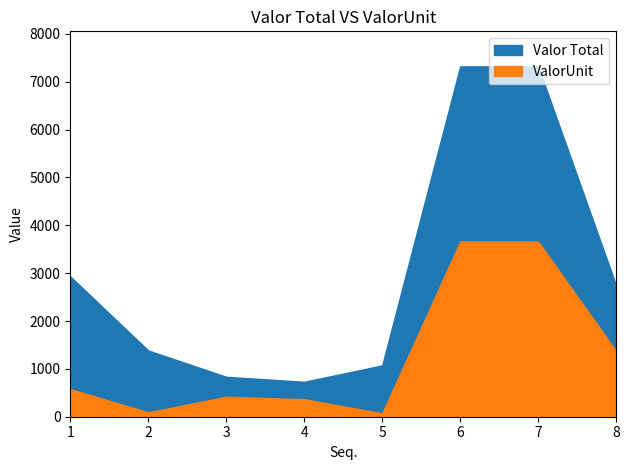

Where is the first local maximum for ValorUnit?

3